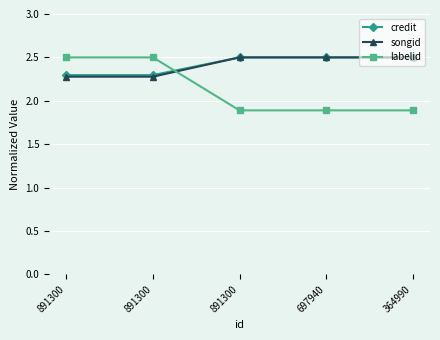

Reading left to right, list all the values displayed in this chart.

credit: 891300=2.3	891300=2.3	891300=2.5	697940=2.5	364990=2.5
songid: 891300=2.3	891300=2.3	891300=2.5	697940=2.5	364990=2.5
labelid: 891300=2.5	891300=2.5	891300=1.9	697940=1.9	364990=1.9